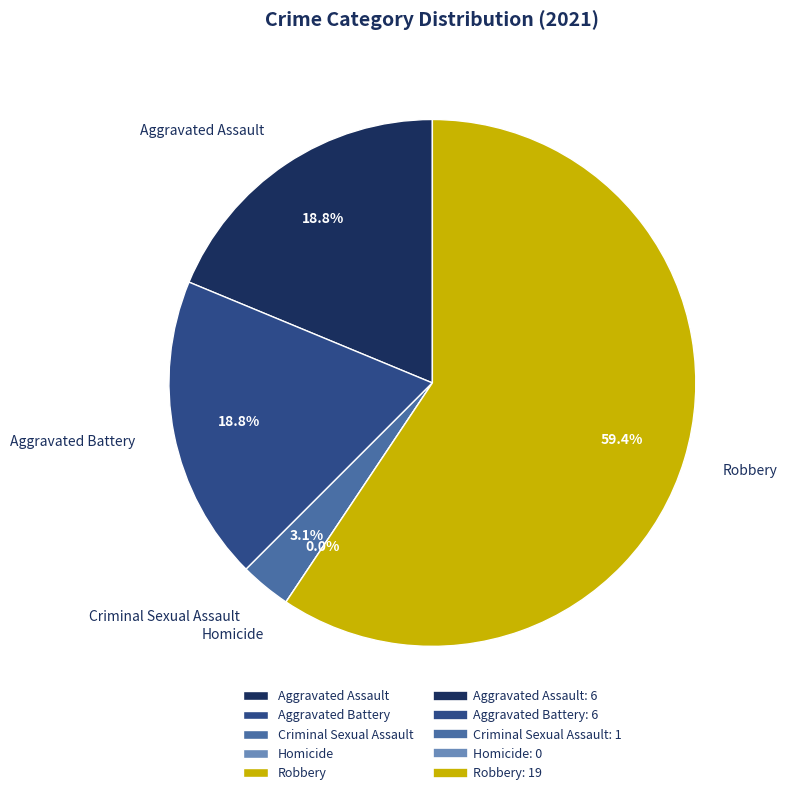

What percentage is NOT represented by Criminal Sexual Assault?

96.9%